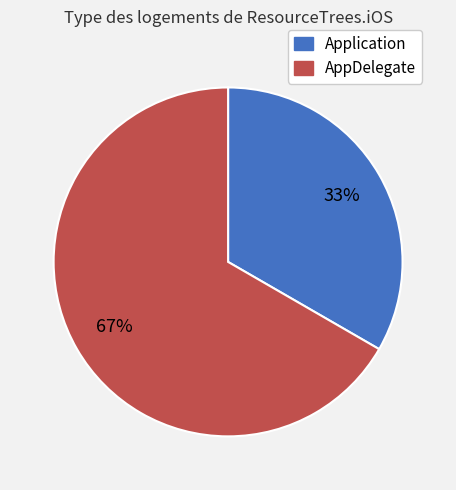

To the nearest percent, what percentage of the pie is Application?

33%